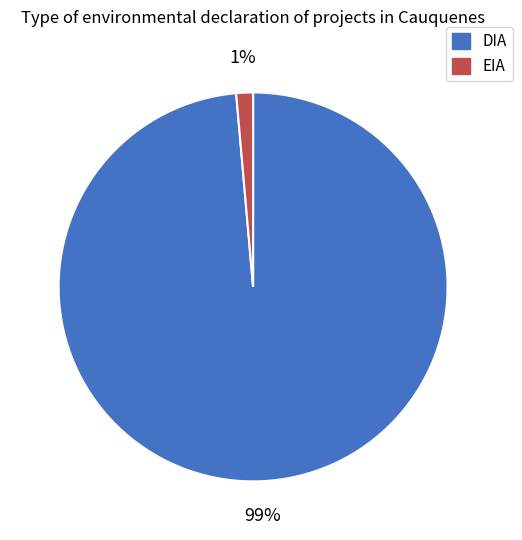

Which has a higher value, EIA or DIA?

DIA